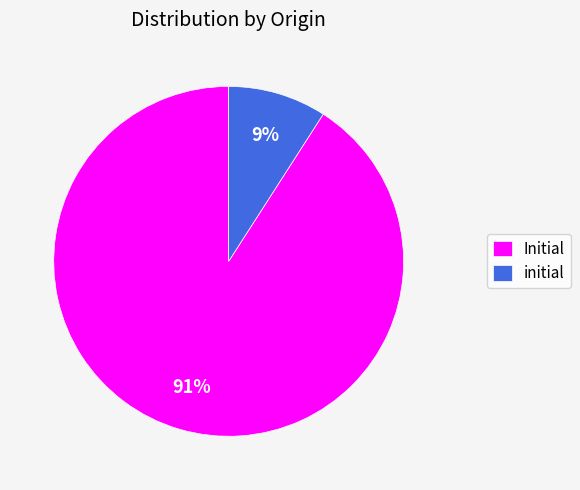

Which category accounts for the majority?

Initial